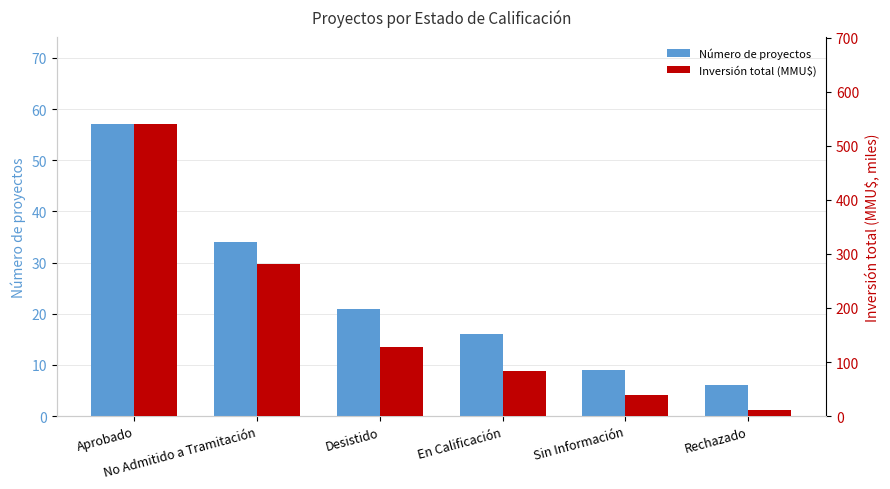

What is the minimum value for Inversión total (MMU$)?

11.0